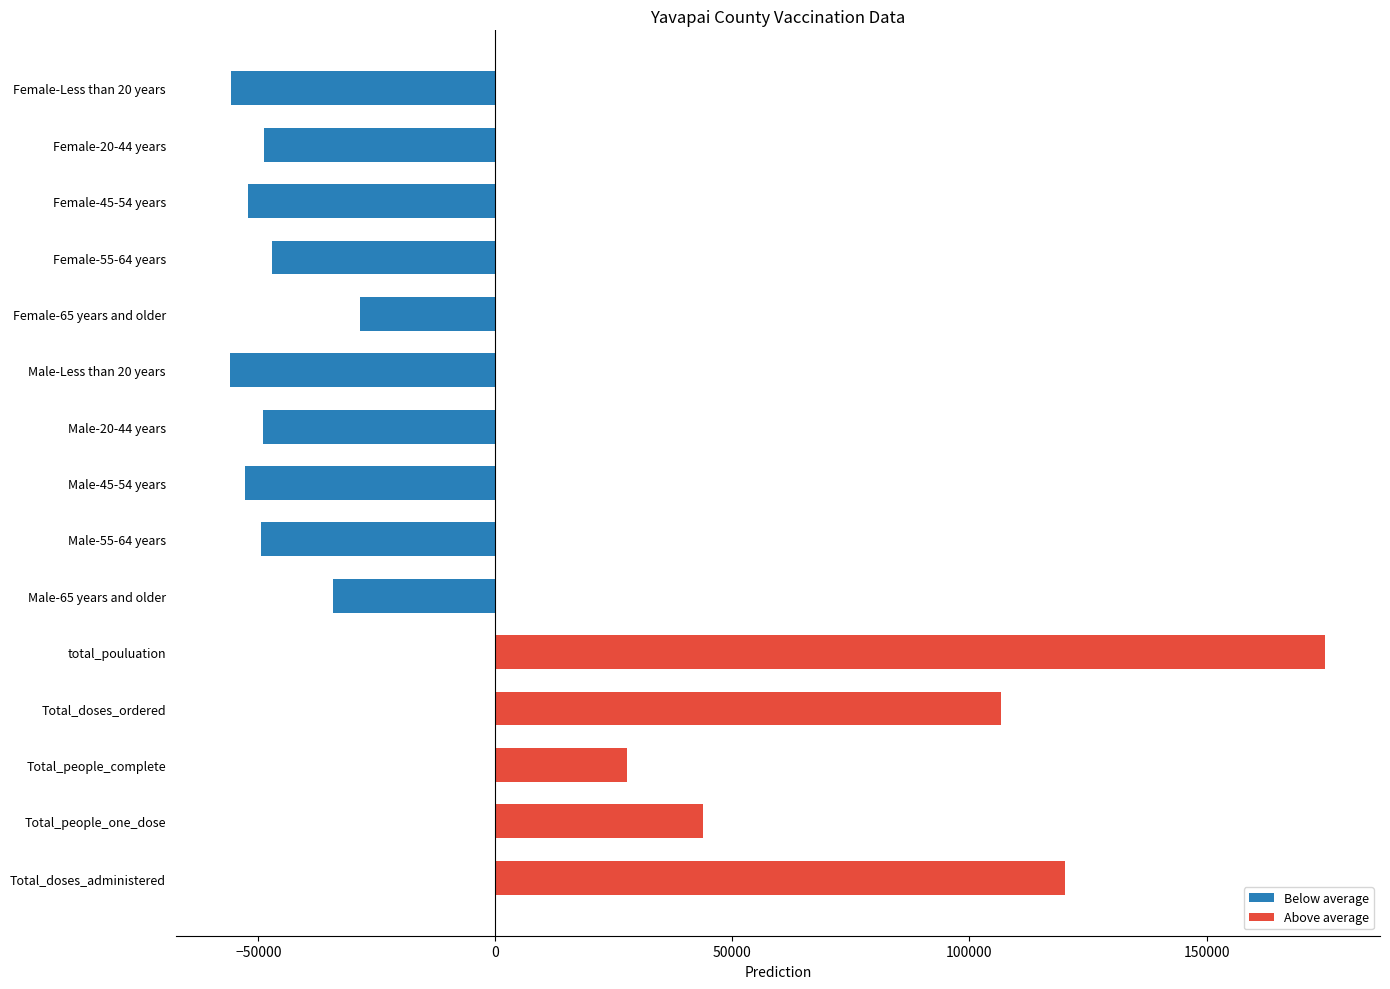

What is the change in value from Total_doses_ordered to Female-55-64 years?

-153768.0